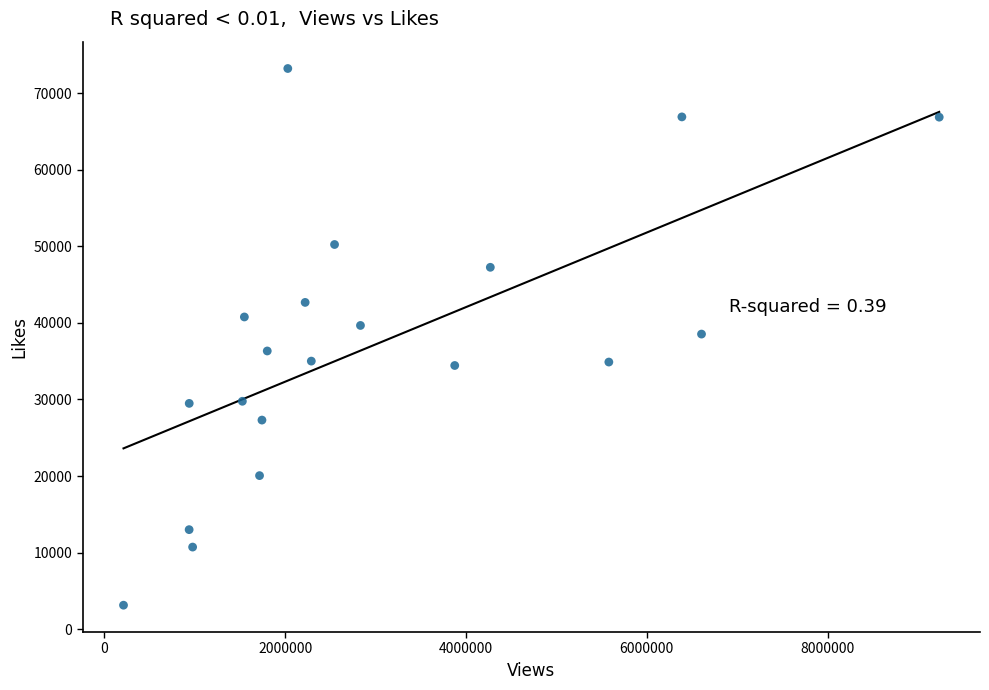

What is the range of Y values (max minus min)?

70129